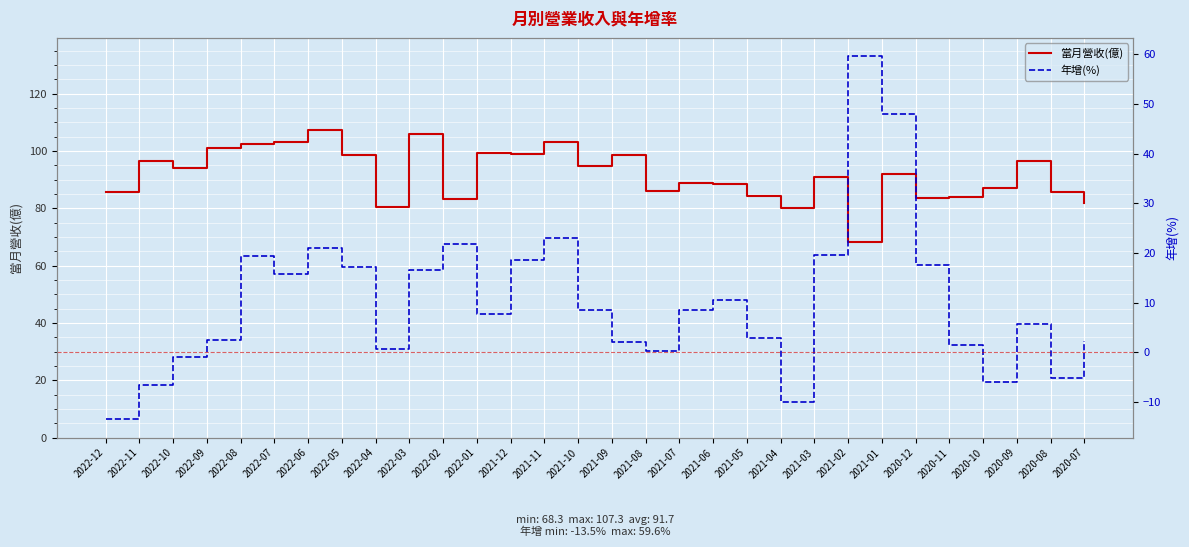

The value of 年增(%) at 2022-05 is 28.8. True or false?

False